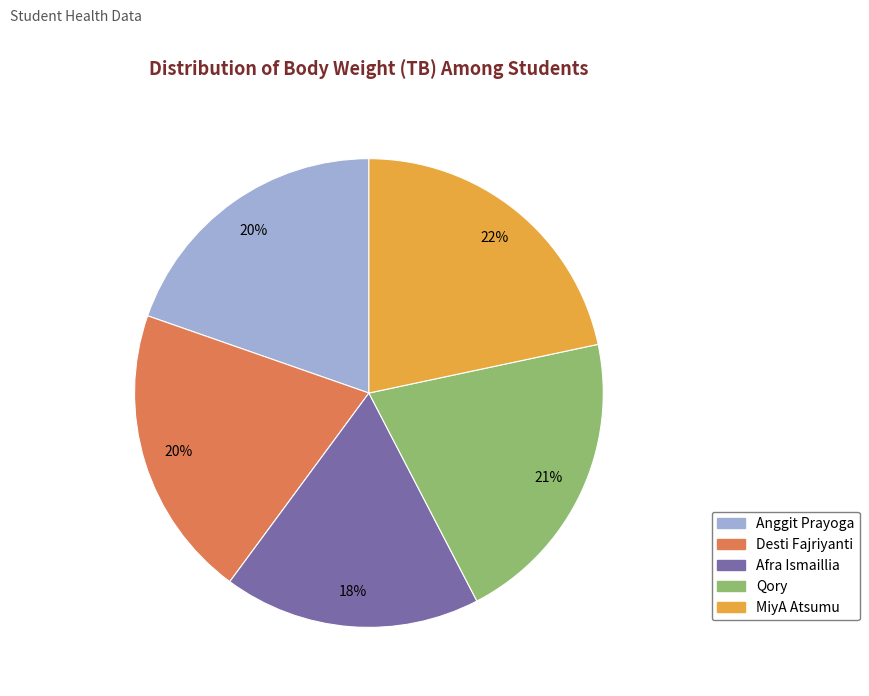

Approximately how many times larger is the value at Afra Ismaillia compared to Qory?

0.9